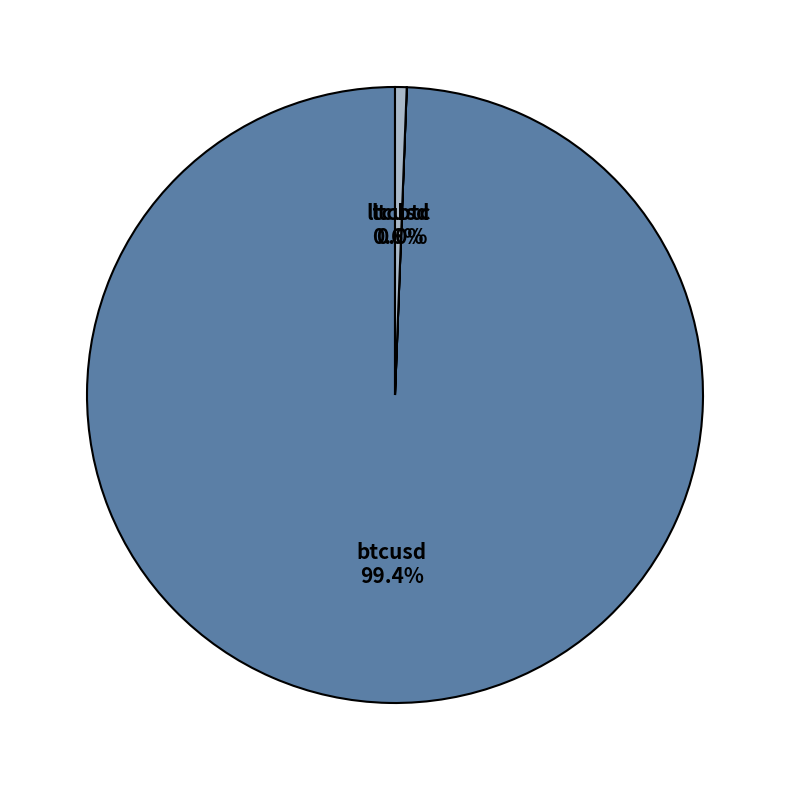

Which category has the biggest portion of the pie?

btcusd